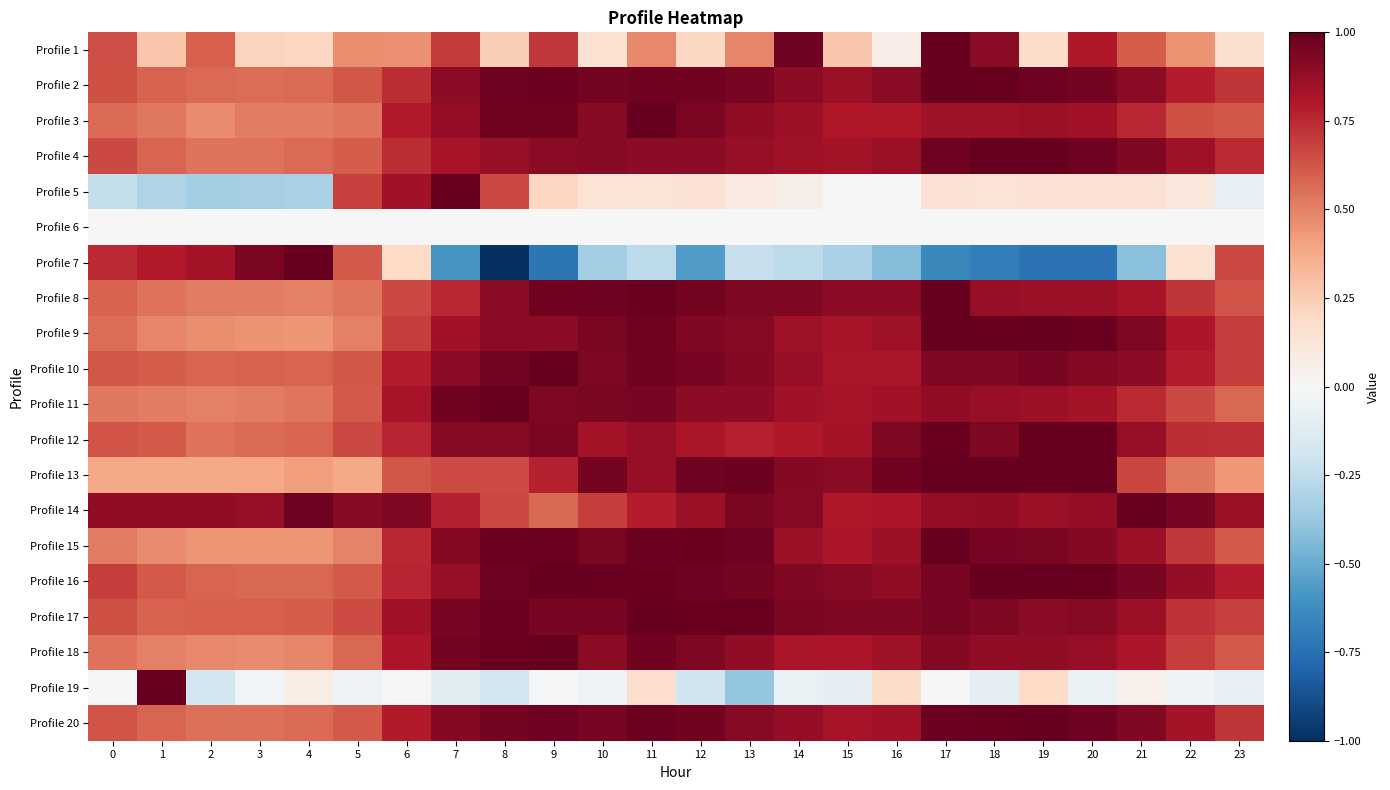

At which category does the chart reach its minimum across all series?

8